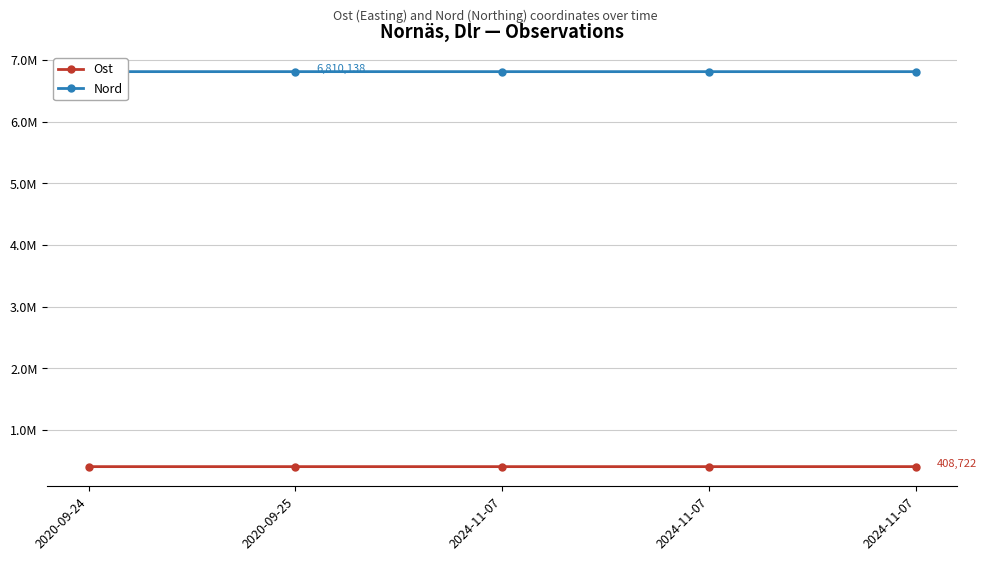

What are all the series names shown in the legend?

Ost, Nord